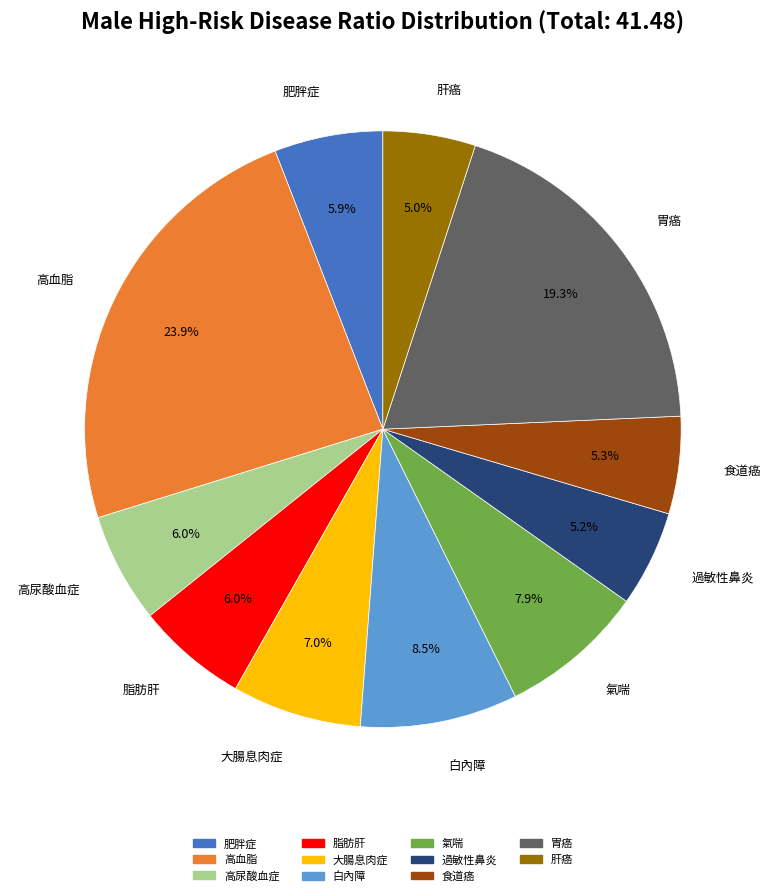

The 肝癌 slice represents 1% of the pie. True or false?

False